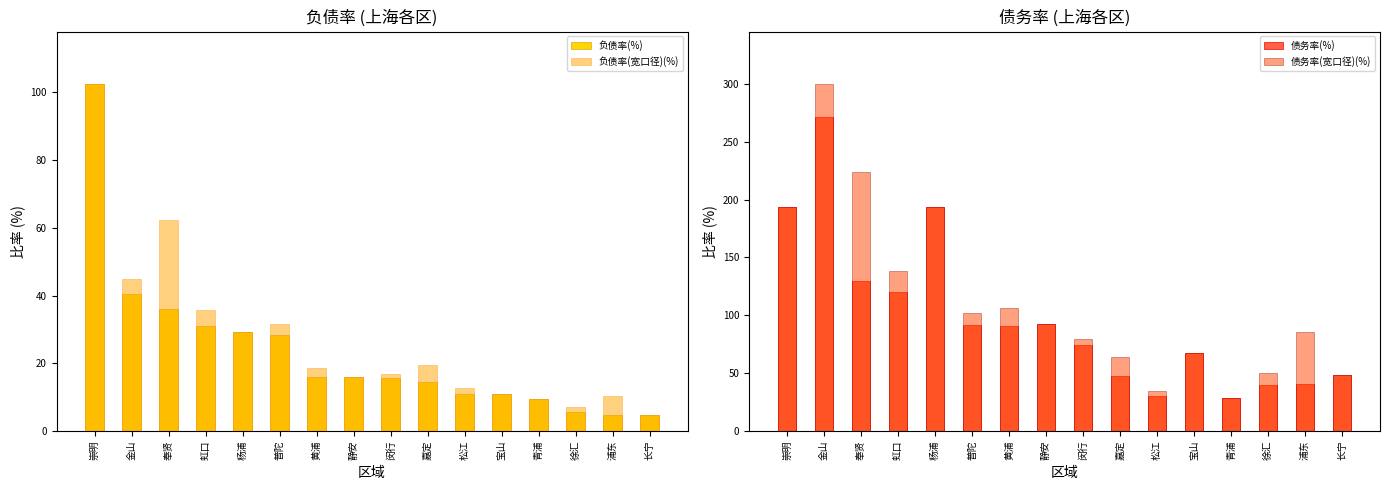

Reading left to right, list all the values displayed in this chart.

负债率(%): 102.6	40.5	36.1	31.0	29.2	28.3	16.0	16.0	15.8	14.6	11.1	11.1	9.5	5.7	4.9	4.8
负债率(宽口径)(%): 102.6	44.8	62.3	35.8	29.2	31.6	18.7	16.0	16.9	19.5	12.6	11.1	9.5	7.1	10.3	4.8
债务率(%): 193.4	271.0	129.5	119.9	193.6	91.7	90.9	93.0	74.5	47.9	30.8	67.5	28.3	40.1	41.1	48.9
债务率(宽口径)(%): 193.4	300.0	223.6	138.6	193.6	102.4	106.5	93.0	79.7	64.2	35.1	67.5	28.3	49.9	85.8	48.9